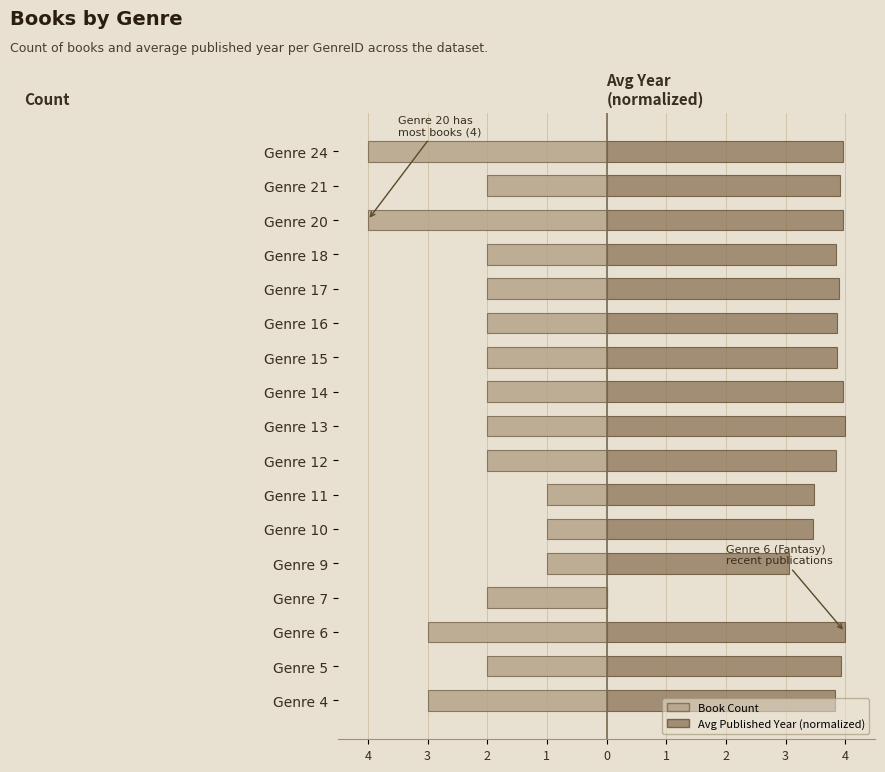

Is the value of Avg Published Year (normalized) at Genre 7 greater than the value of Book Count at Genre 21?

Yes